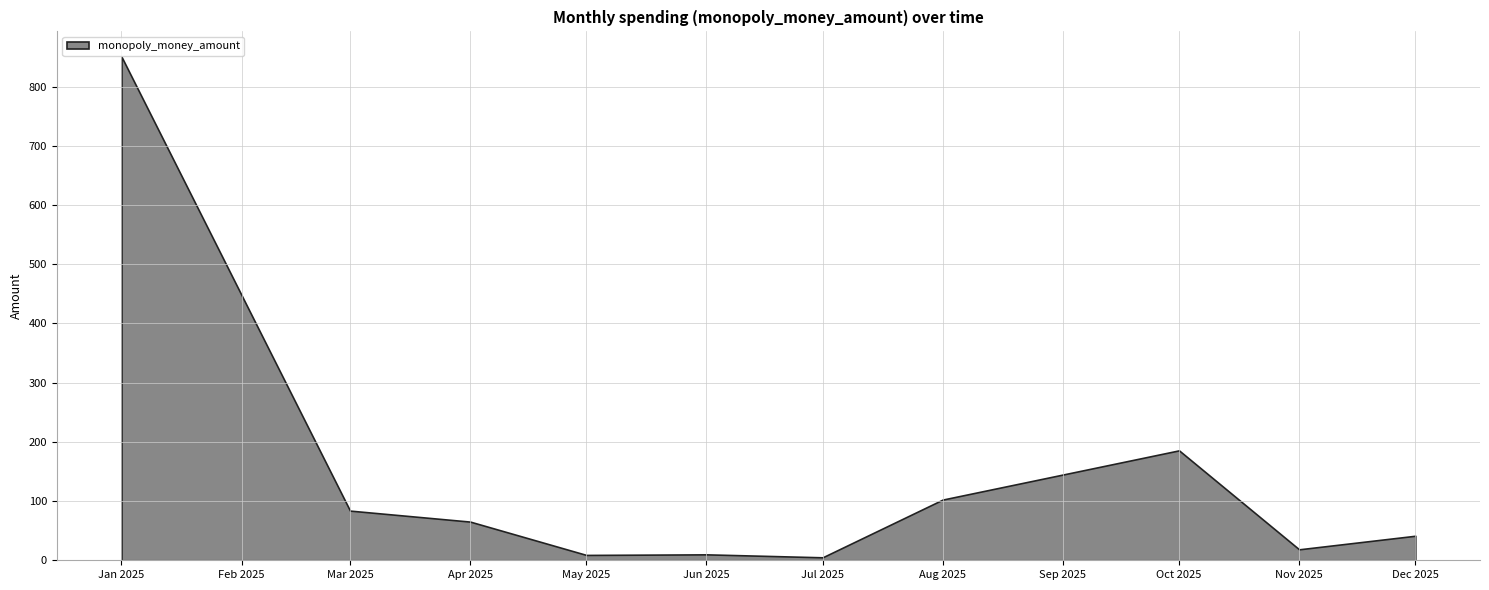

What is the difference between the maximum and minimum values?

845.7